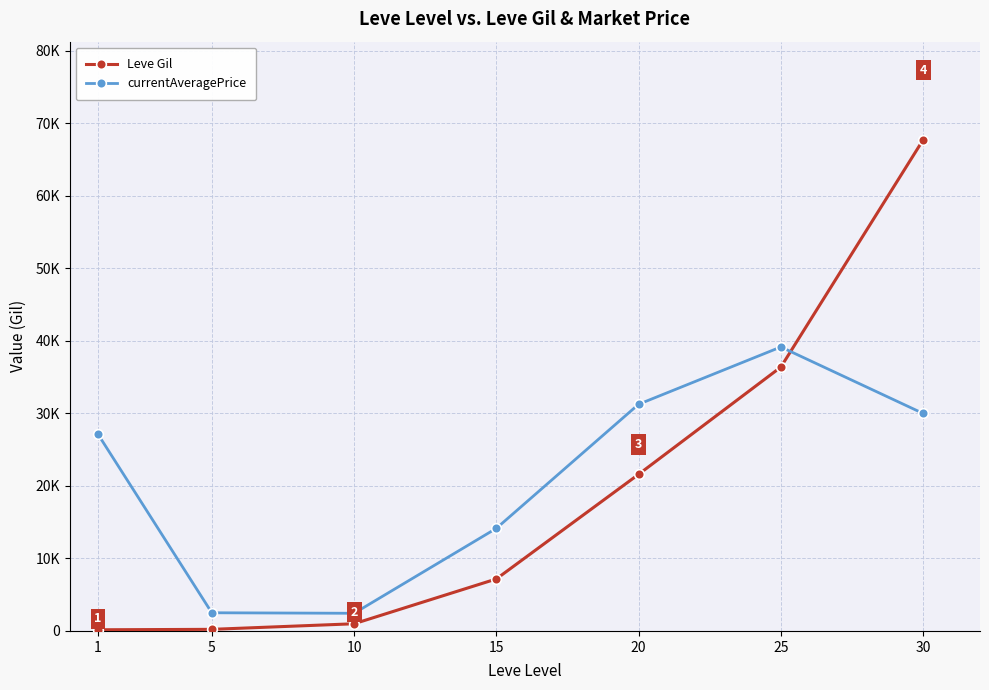

Does the chart have visible grid lines?

Yes